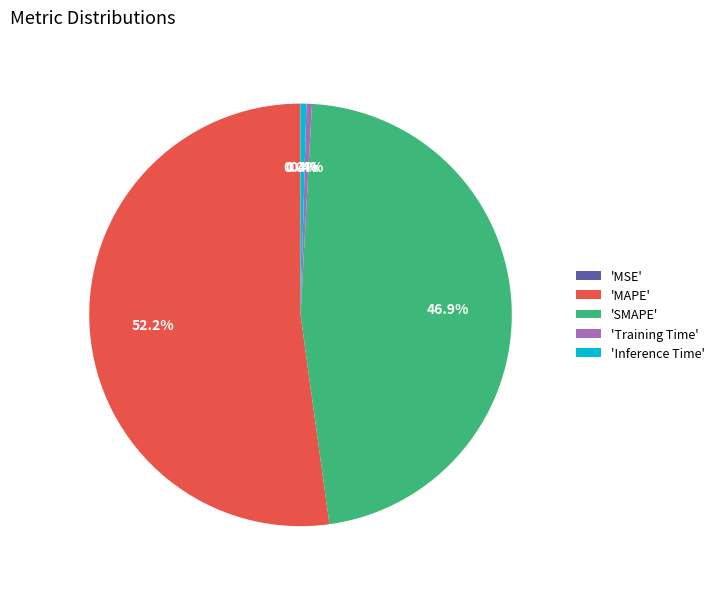

What is the largest slice in the pie chart?

'MAPE'